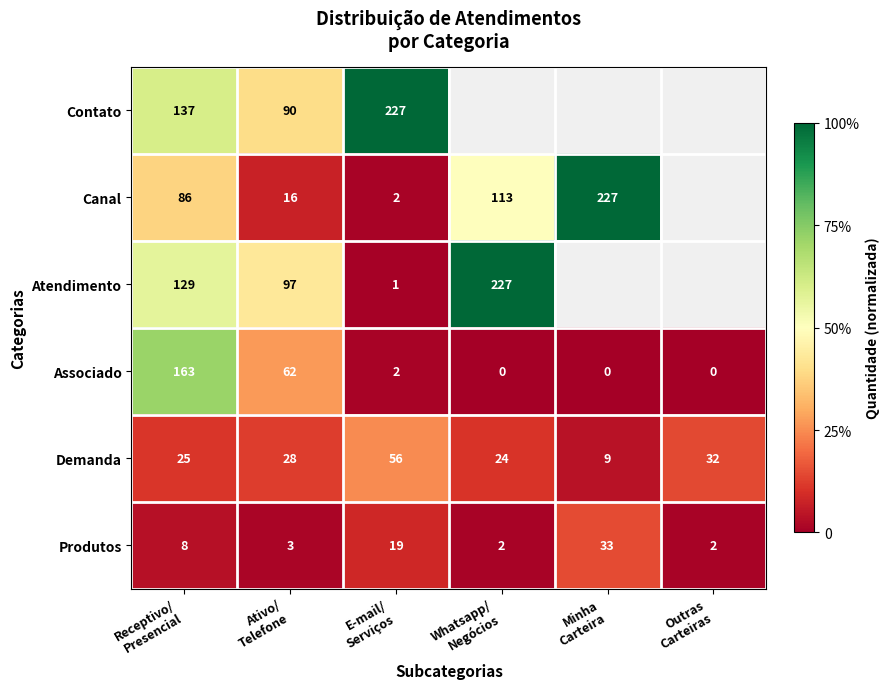

At which category does the chart reach its minimum across all series?

Whatsapp/
Negócios